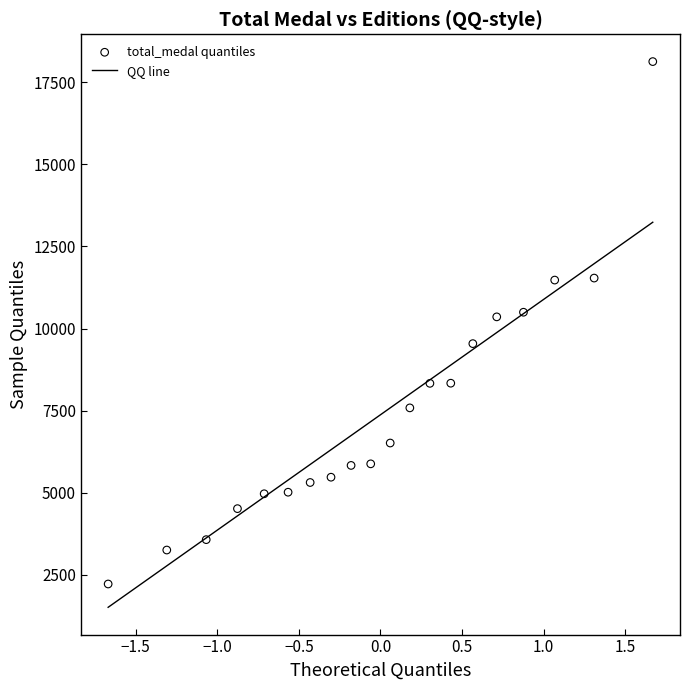

What is the range of Y values (max minus min)?

15905